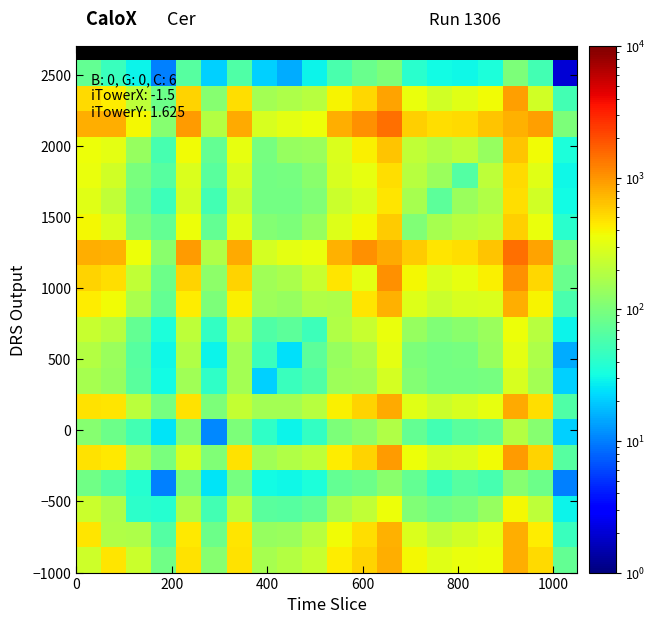

What is the greatest value displayed?

1478